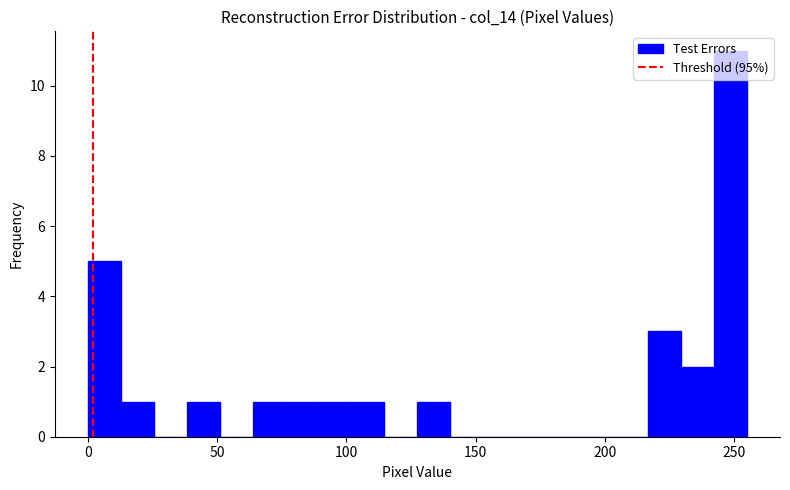

Read against the x-axis, roughly where is the centre of the tallest bar?

250